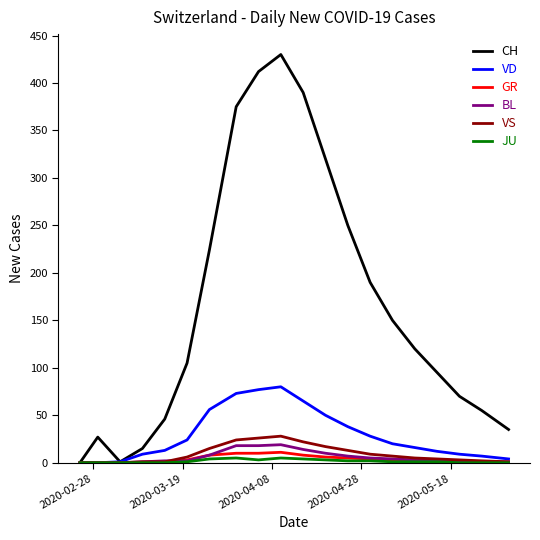

Which series has the widest spread of values?

CH